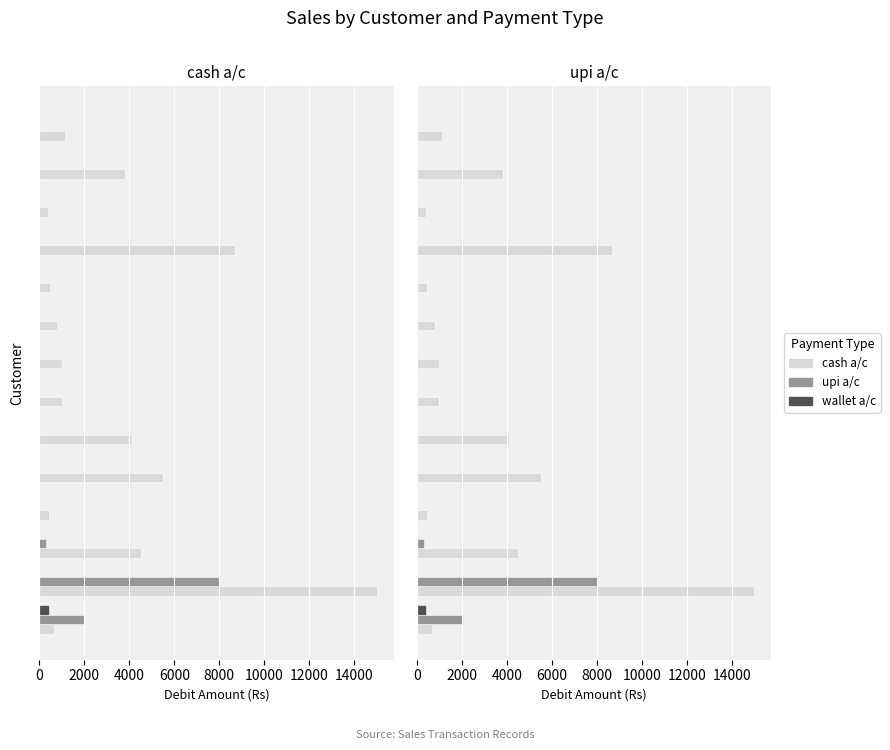

What is the difference between the maximum and minimum values in the cash a/c series?

14600